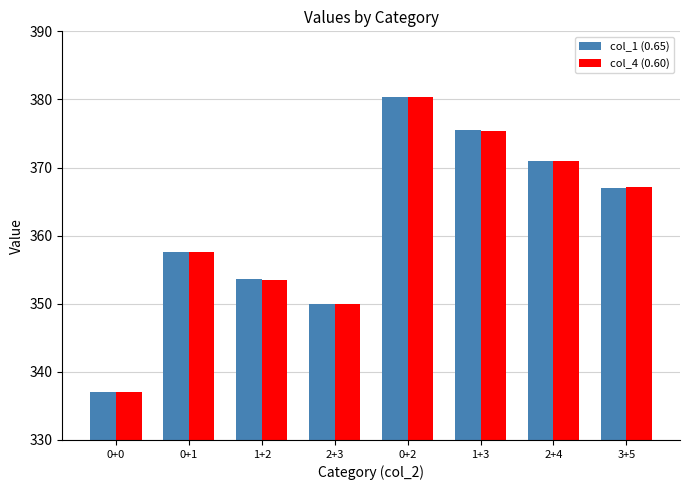

True or false: col_1 (0.65) has a value of 375.4 at 1+3.

True